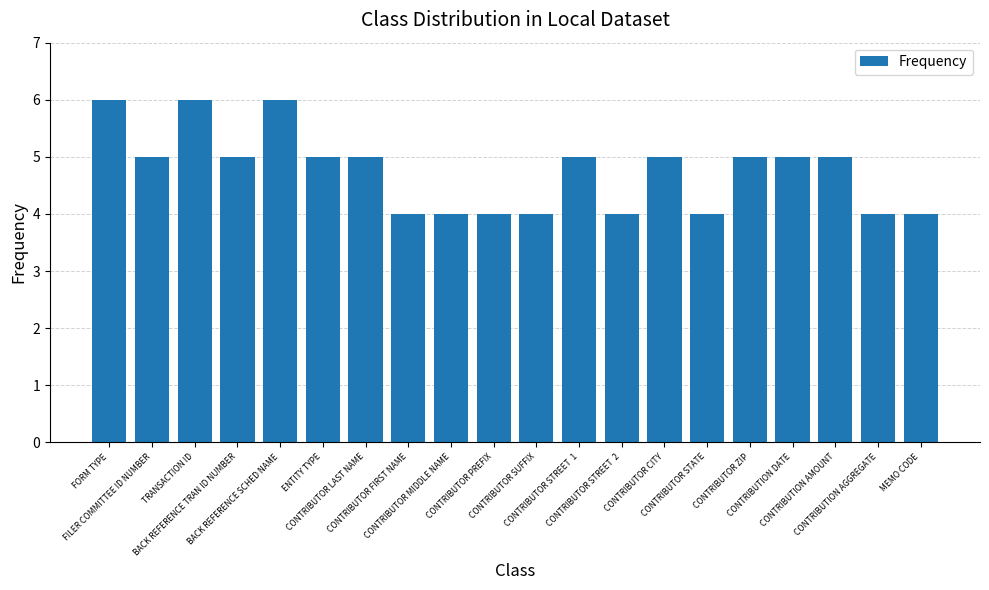

Does the chart contain any negative values?

No